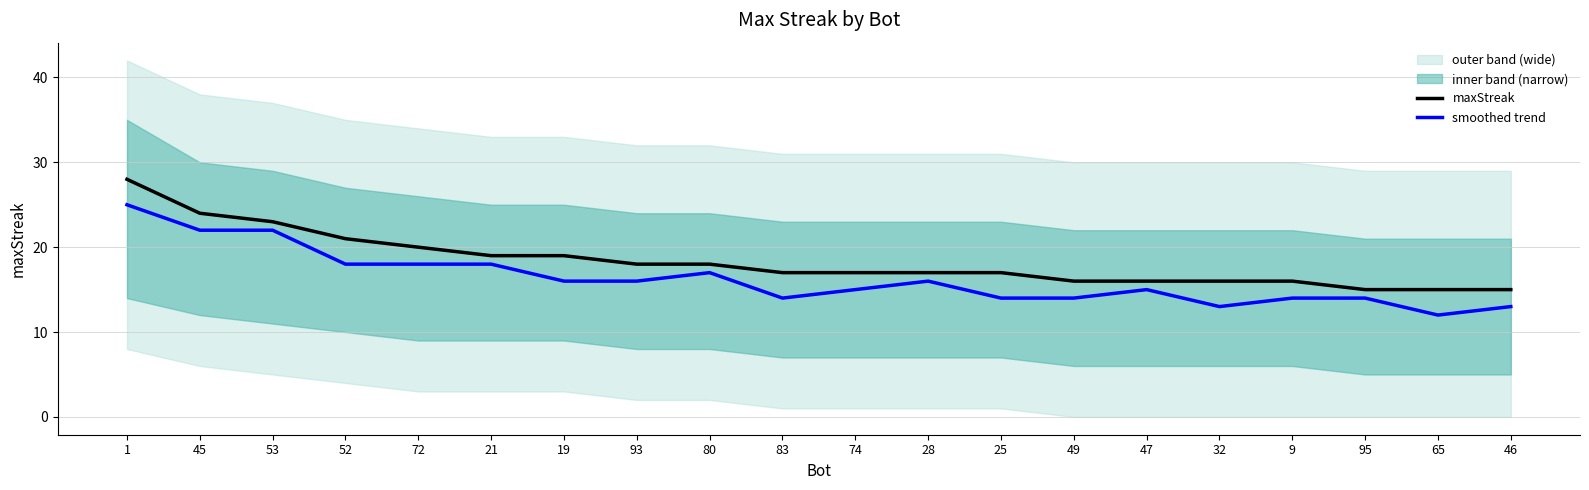

How many lines are shown in the chart?

2